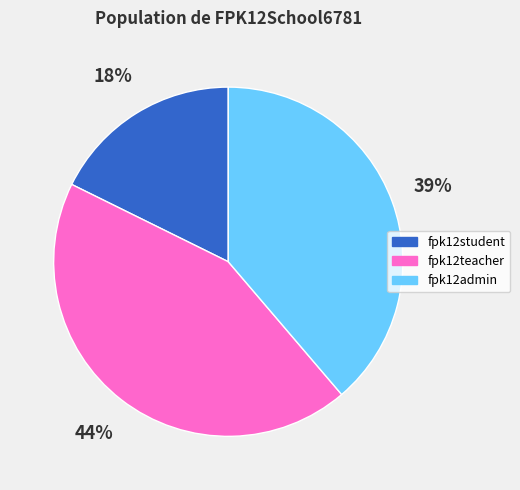

To the nearest percent, what portion does fpk12student represent?

18%